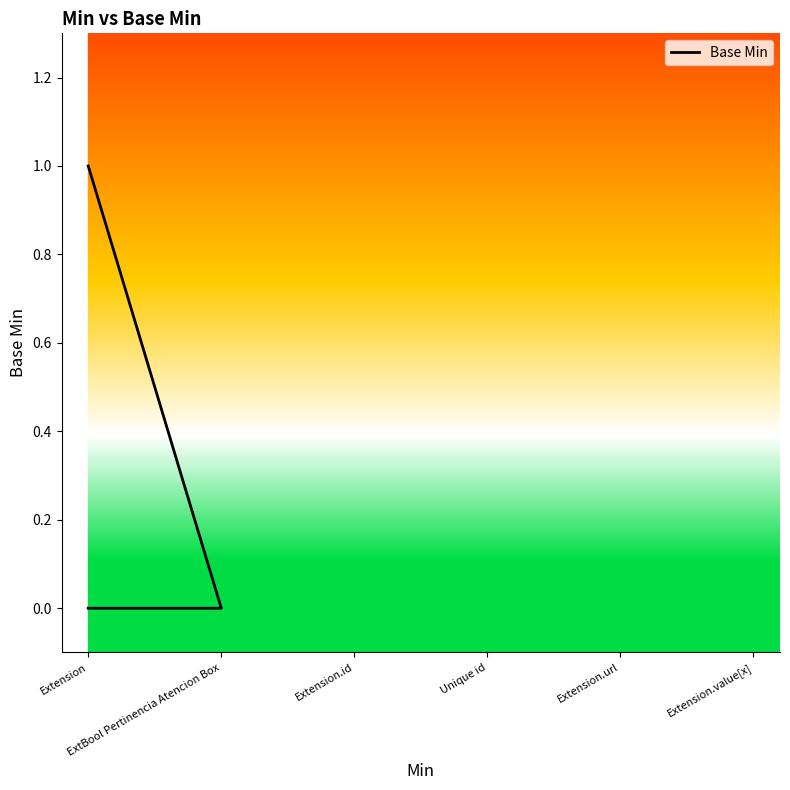

Where is the data nearest to the value 0?

Extension